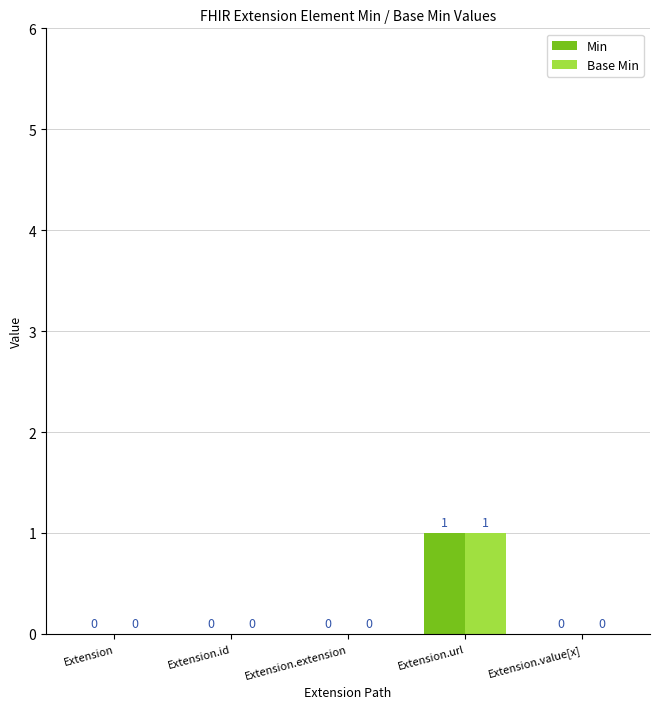

Does the chart contain stacked bars?

No